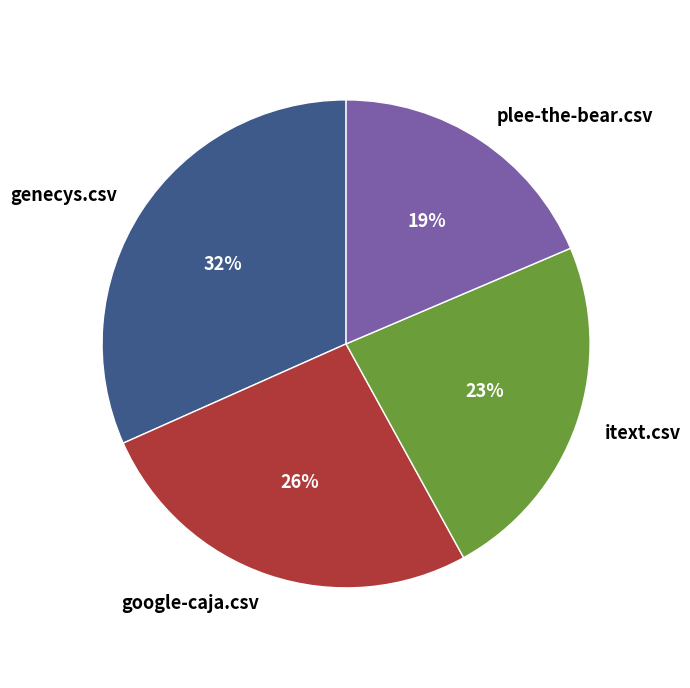

To the nearest percent, what is the average slice percentage?

25%